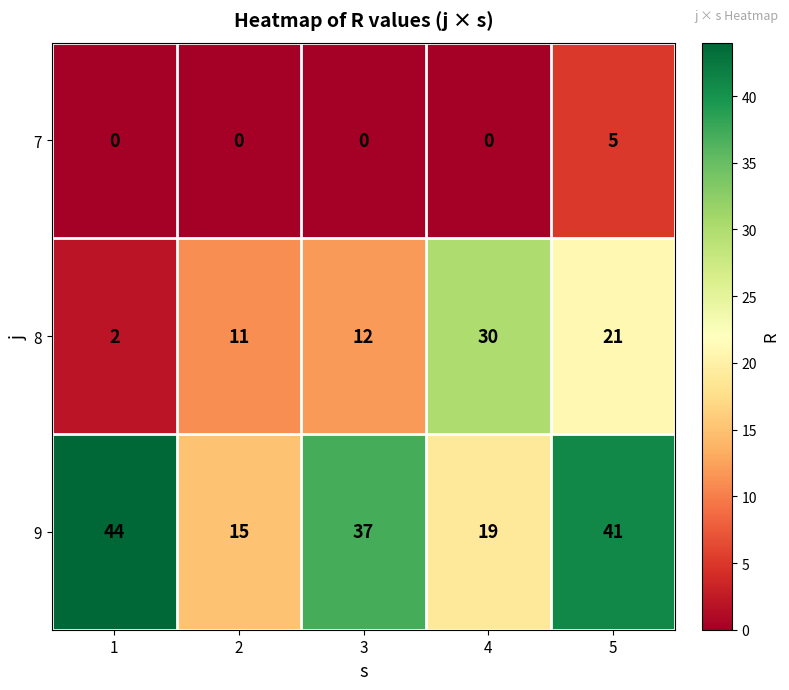

Reading right to left, transcribe all the data shown in this chart.

7: 5	0	0	0	0
8: 21	30	12	11	2
9: 41	19	37	15	44